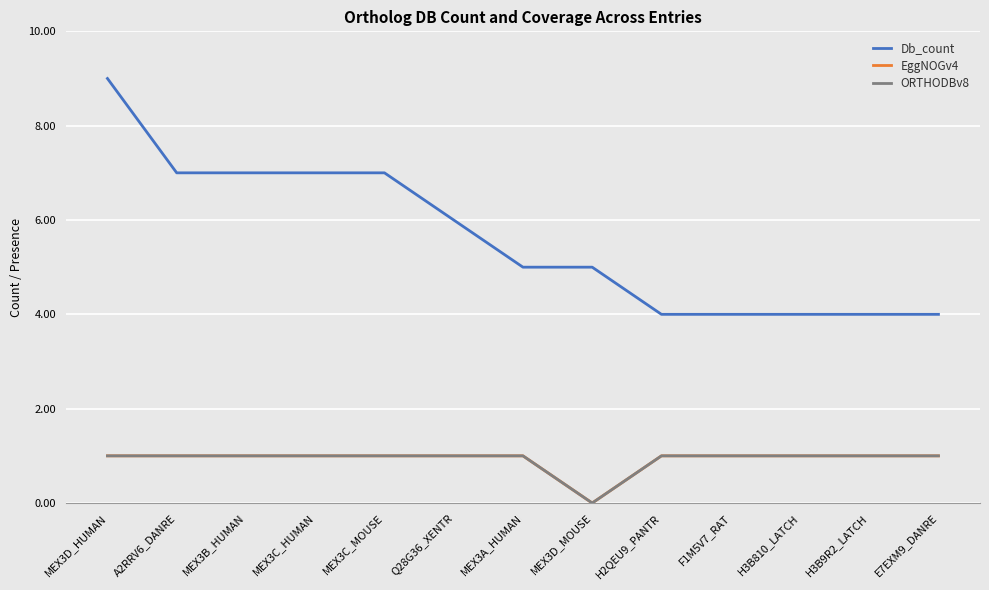

At which category does the chart reach its minimum across all series?

MEX3D_MOUSE